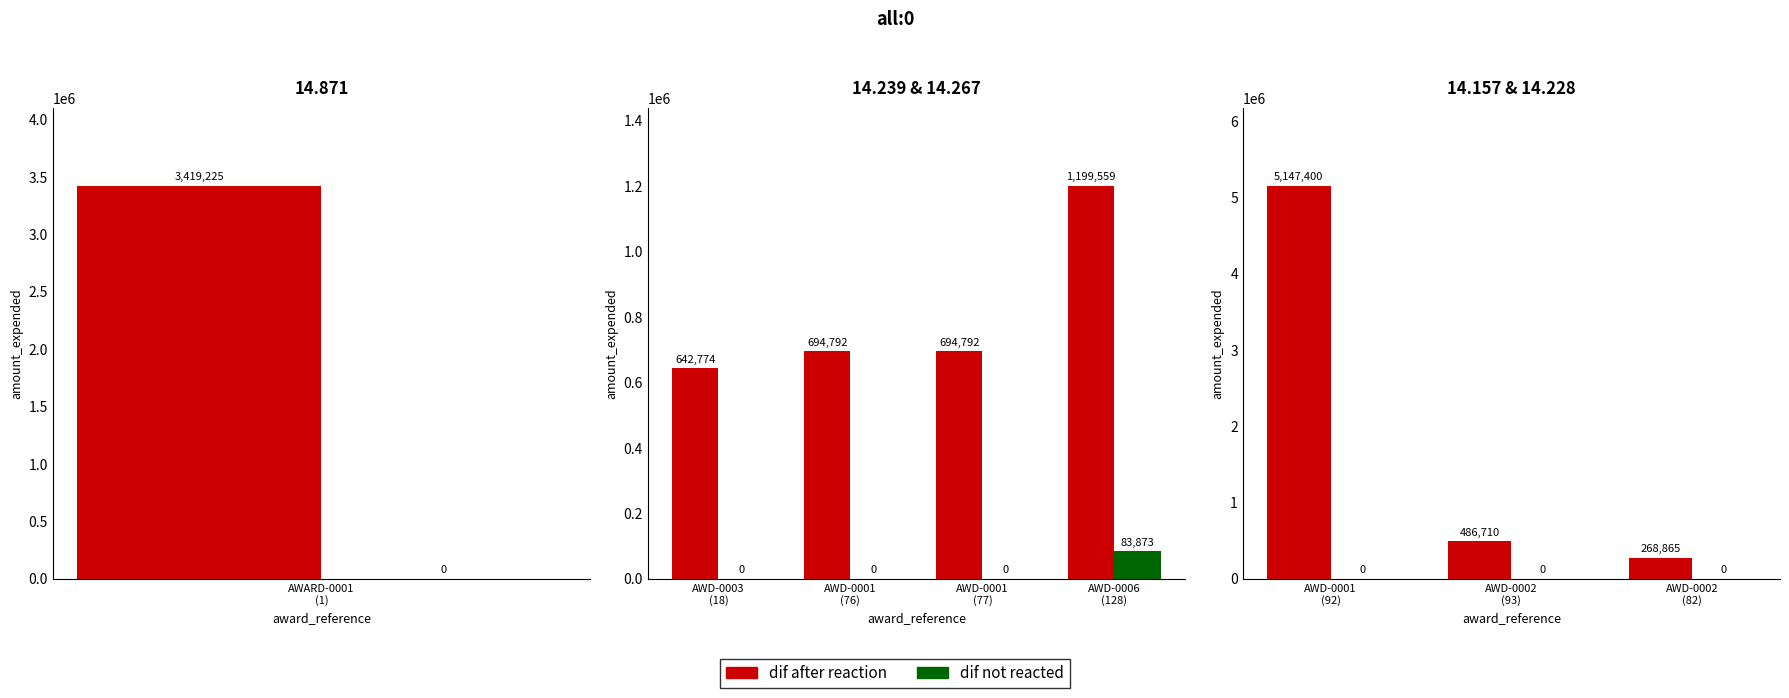

Which series changed the most between AWD-0002 (93) and AWD-0002 (82)?

dif after reaction